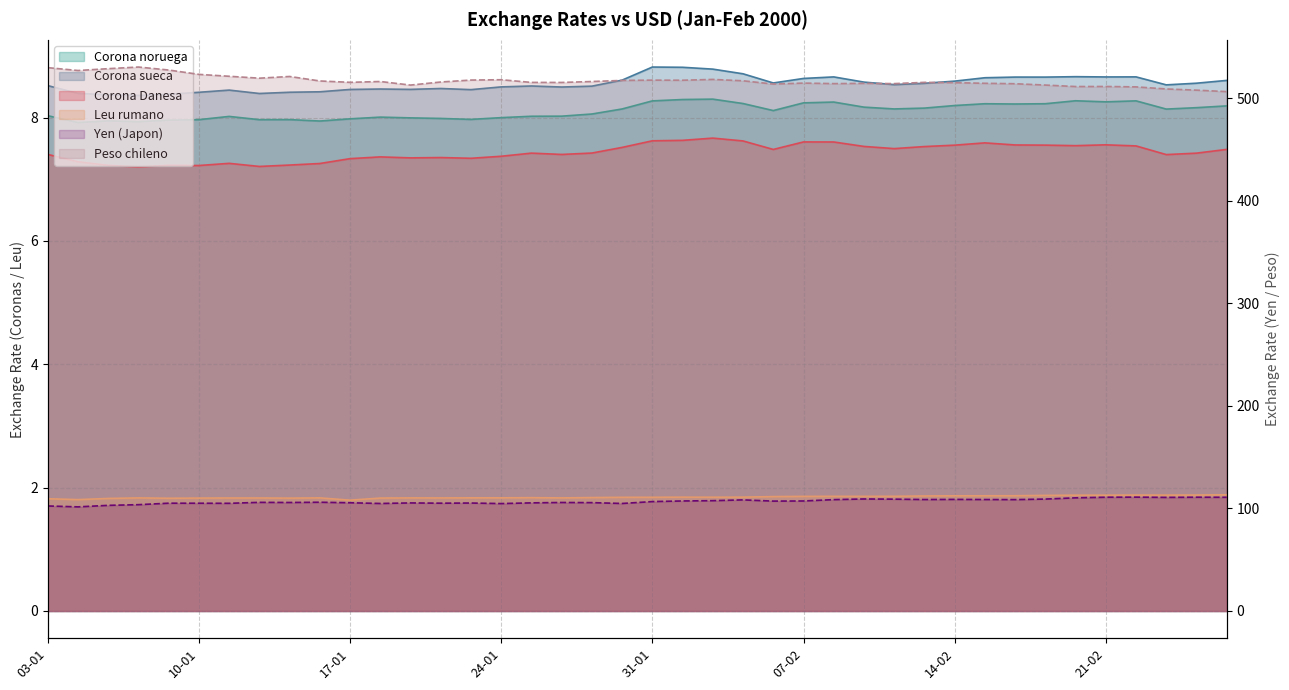

Reading left to right, extract all data points from this chart.

Corona noruega: 03-01=8.0	04-01=7.9	05-01=7.9	06-01=7.9	07-01=8.0	10-01=8.0	11-01=8.0	12-01=8.0	13-01=8.0	14-01=7.9	17-01=8.0	18-01=8.0	19-01=8.0	20-01=8.0	21-01=8.0	24-01=8.0	25-01=8.0	26-01=8.0	27-01=8.1	28-01=8.1	31-01=8.3	01-02=8.3	02-02=8.3	03-02=8.2	04-02=8.1	07-02=8.2	08-02=8.3	09-02=8.2	10-02=8.1	11-02=8.2	14-02=8.2	15-02=8.2	16-02=8.2	17-02=8.2	18-02=8.3	21-02=8.3	22-02=8.3	23-02=8.1	24-02=8.2	25-02=8.2
Corona sueca: 03-01=8.5	04-01=8.4	05-01=8.4	06-01=8.4	07-01=8.4	10-01=8.4	11-01=8.4	12-01=8.4	13-01=8.4	14-01=8.4	17-01=8.5	18-01=8.5	19-01=8.5	20-01=8.5	21-01=8.5	24-01=8.5	25-01=8.5	26-01=8.5	27-01=8.5	28-01=8.6	31-01=8.8	01-02=8.8	02-02=8.8	03-02=8.7	04-02=8.6	07-02=8.6	08-02=8.7	09-02=8.6	10-02=8.5	11-02=8.6	14-02=8.6	15-02=8.6	16-02=8.7	17-02=8.7	18-02=8.7	21-02=8.7	22-02=8.7	23-02=8.5	24-02=8.6	25-02=8.6
Corona Danesa: 03-01=7.4	04-01=7.3	05-01=7.2	06-01=7.2	07-01=7.2	10-01=7.2	11-01=7.3	12-01=7.2	13-01=7.2	14-01=7.3	17-01=7.3	18-01=7.4	19-01=7.3	20-01=7.4	21-01=7.3	24-01=7.4	25-01=7.4	26-01=7.4	27-01=7.4	28-01=7.5	31-01=7.6	01-02=7.6	02-02=7.7	03-02=7.6	04-02=7.5	07-02=7.6	08-02=7.6	09-02=7.5	10-02=7.5	11-02=7.5	14-02=7.6	15-02=7.6	16-02=7.6	17-02=7.6	18-02=7.5	21-02=7.6	22-02=7.5	23-02=7.4	24-02=7.4	25-02=7.5
Yen (Japon): 03-01=102.5	04-01=101.6	05-01=103.1	06-01=103.7	07-01=105.2	10-01=105.1	11-01=105.1	12-01=106.0	13-01=105.8	14-01=106.1	17-01=105.6	18-01=104.9	19-01=105.4	20-01=105.2	21-01=105.3	24-01=104.8	25-01=105.5	26-01=105.9	27-01=105.7	28-01=104.9	31-01=106.7	01-02=107.3	02-02=107.6	03-02=108.4	04-02=107.2	07-02=107.3	08-02=108.6	09-02=109.3	10-02=109.1	11-02=108.7	14-02=108.9	15-02=108.7	16-02=108.7	17-02=109.2	18-02=110.4	21-02=111.0	22-02=111.1	23-02=110.8	24-02=111.0	25-02=110.9
Leu rumano: 03-01=1.8	04-01=1.8	05-01=1.8	06-01=1.8	07-01=1.8	10-01=1.8	11-01=1.8	12-01=1.8	13-01=1.8	14-01=1.8	17-01=1.8	18-01=1.8	19-01=1.8	20-01=1.8	21-01=1.8	24-01=1.8	25-01=1.8	26-01=1.8	27-01=1.8	28-01=1.8	31-01=1.8	01-02=1.8	02-02=1.8	03-02=1.8	04-02=1.9	07-02=1.9	08-02=1.9	09-02=1.9	10-02=1.9	11-02=1.9	14-02=1.9	15-02=1.9	16-02=1.9	17-02=1.9	18-02=1.9	21-02=1.9	22-02=1.9	23-02=1.9	24-02=1.9	25-02=1.9
Peso chileno: 03-01=530.1	04-01=527.3	05-01=529.1	06-01=530.7	07-01=527.8	10-01=523.5	11-01=521.7	12-01=519.8	13-01=521.5	14-01=517.1	17-01=515.8	18-01=516.6	19-01=513.1	20-01=516.1	21-01=518.0	24-01=518.3	25-01=515.7	26-01=515.6	27-01=516.5	28-01=517.6	31-01=517.9	01-02=517.8	02-02=518.6	03-02=517.3	04-02=514.1	07-02=515.0	08-02=514.5	09-02=514.7	10-02=514.5	11-02=515.7	14-02=515.4	15-02=514.8	16-02=514.4	17-02=513.1	18-02=511.6	21-02=511.7	22-02=511.3	23-02=509.3	24-02=508.1	25-02=506.7